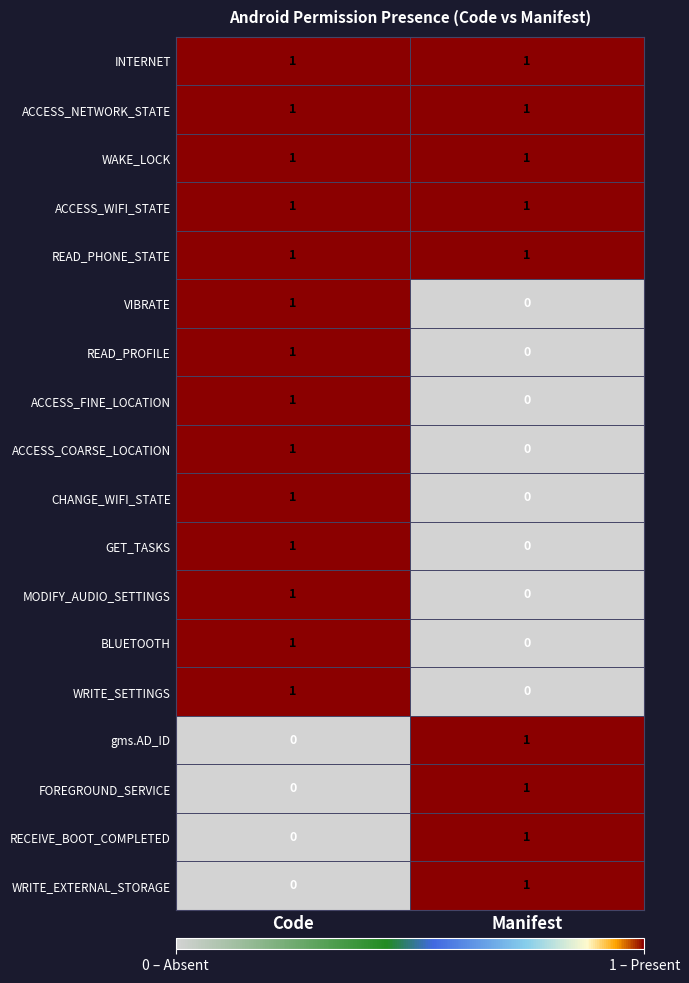

Is the value of CHANGE_WIFI_STATE at Code greater than the value of GET_TASKS at Manifest?

Yes